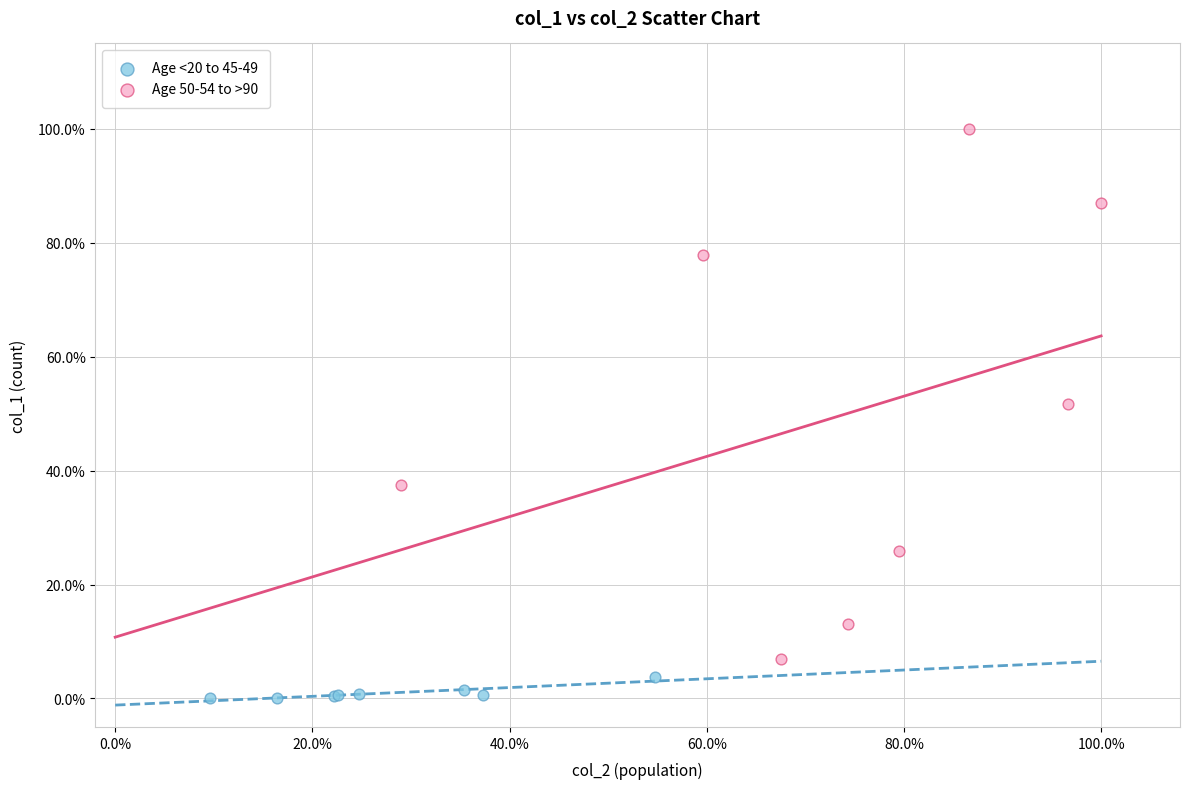

Which series has the largest Y range (max minus min)?

Age 50-54 to >90